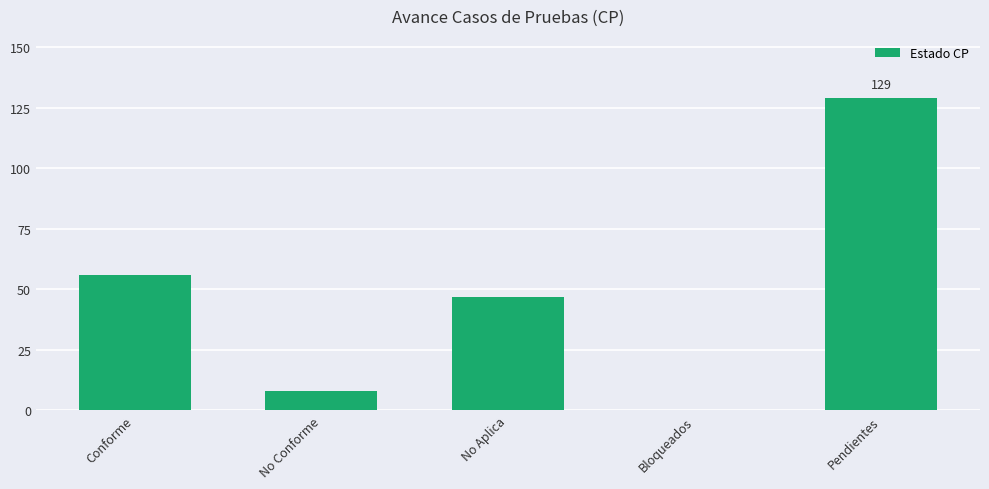

What is the average value?

48